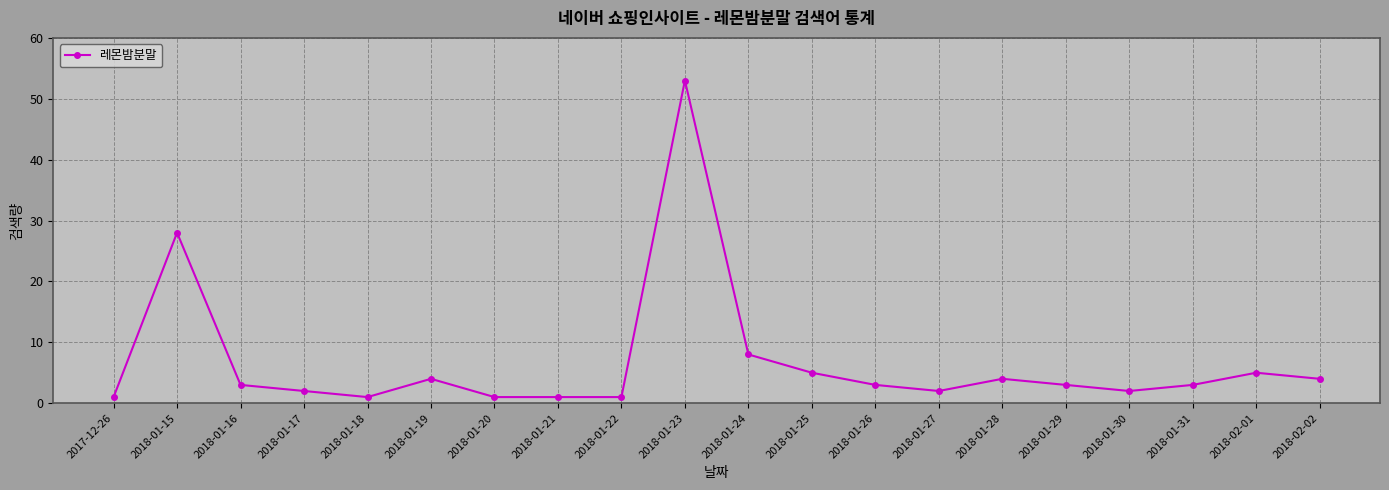

What is the average value?

7